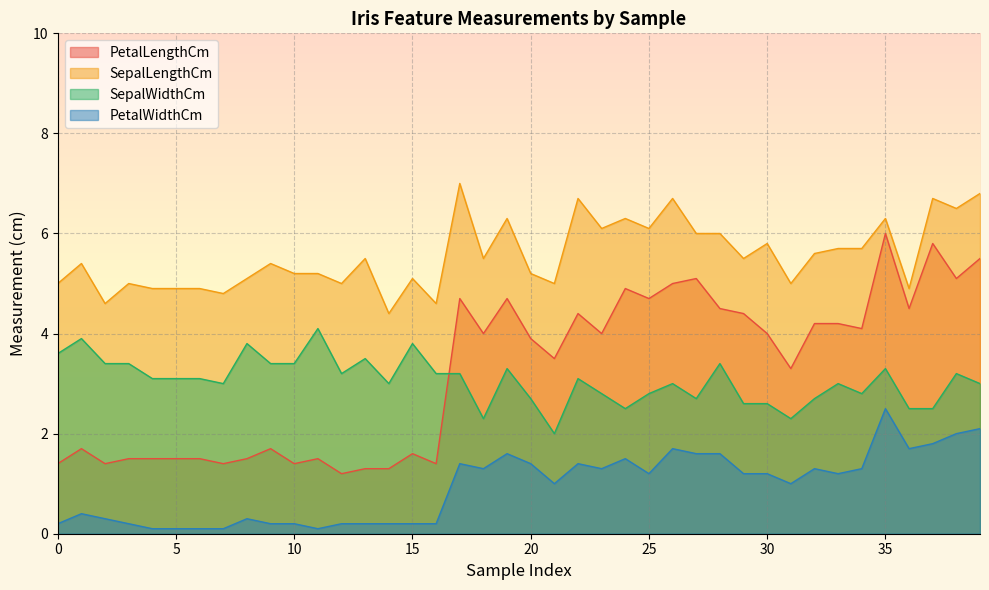

The PetalLengthCm series shows 4.0 at 35. True or false?

False